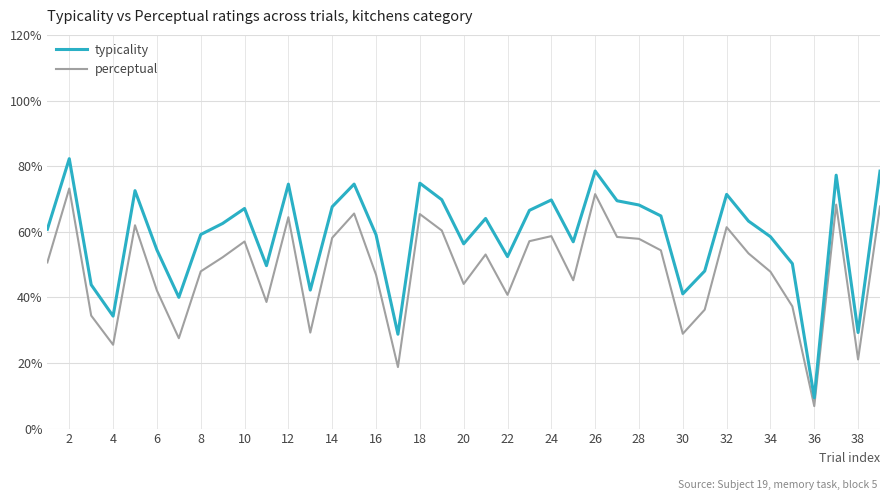

Count the number of data series in this chart.

2